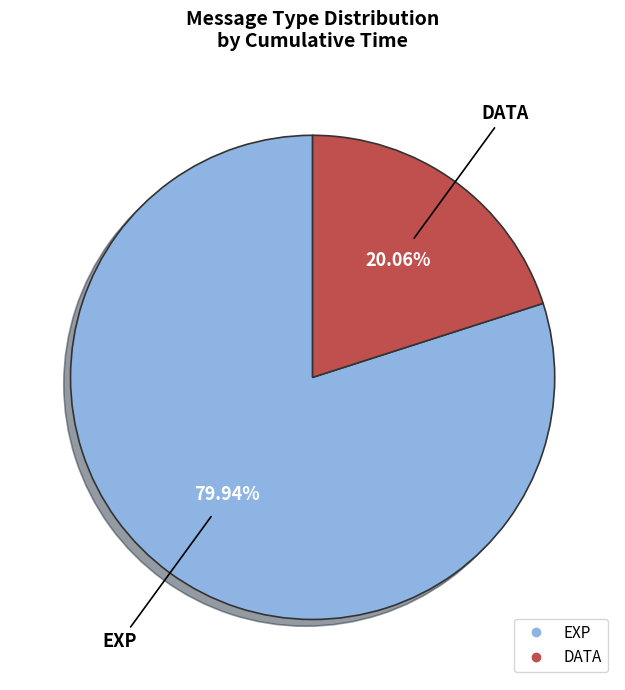

Which category accounts for the majority?

EXP